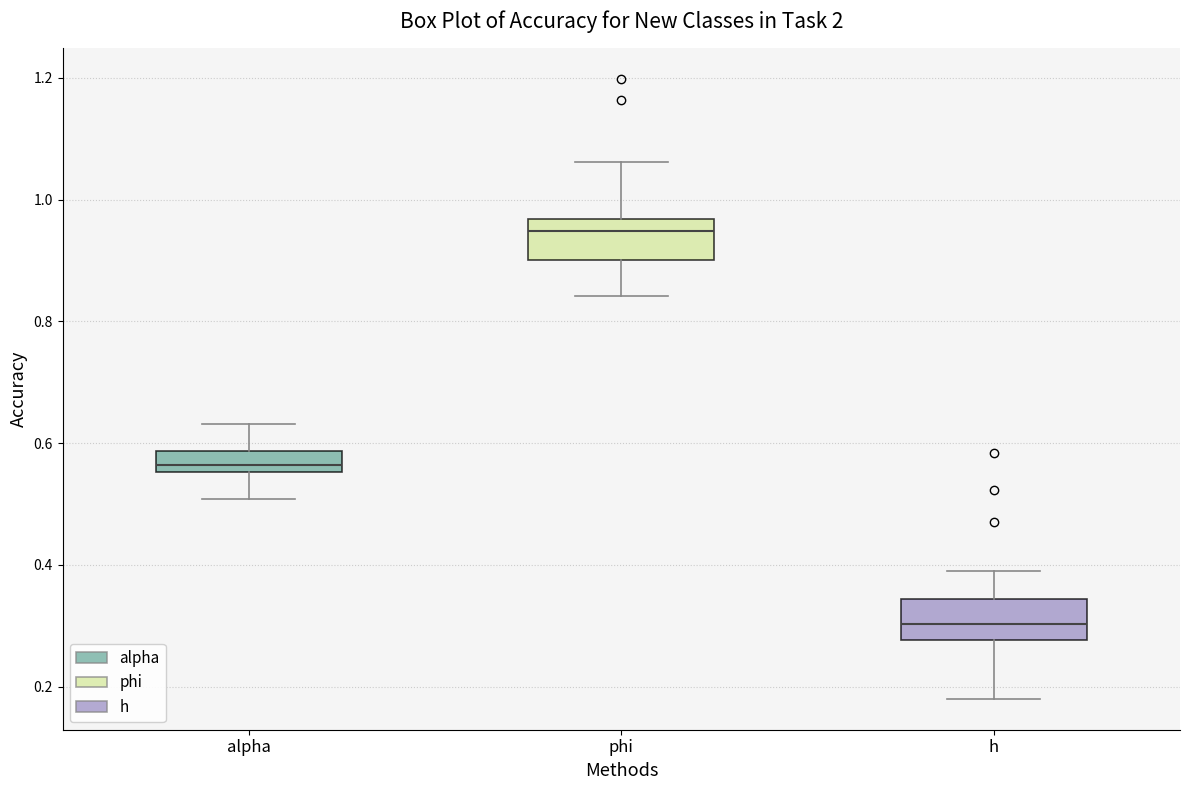

Reading left to right, read every box against the y-axis: the position of its median line, the range the box covers, and the ends of its whiskers. The values are not printed on the chart, so give them approximately, as read against the axis.

alpha: median 0.56 (just above the box's lower edge), box 0.56 to 0.58, whiskers 0.50 to 0.64
phi: median 0.94, box 0.90 to 0.96, whiskers 0.84 to 1.06
h: median 0.30, box 0.28 to 0.34, whiskers 0.18 to 0.40